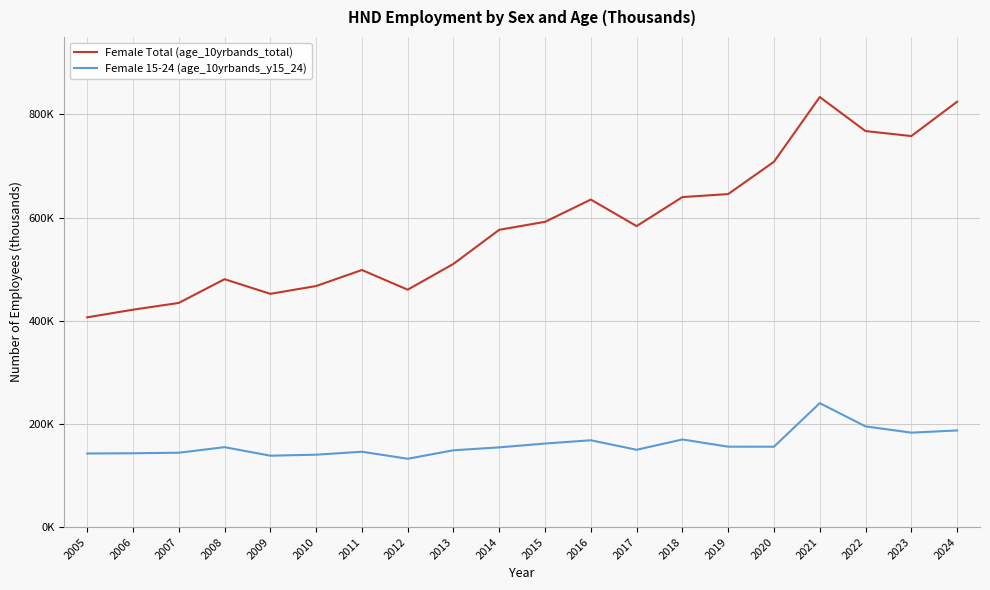

The Female 15-24 (age_10yrbands_y15_24) series shows 227.9 at 2013. True or false?

False